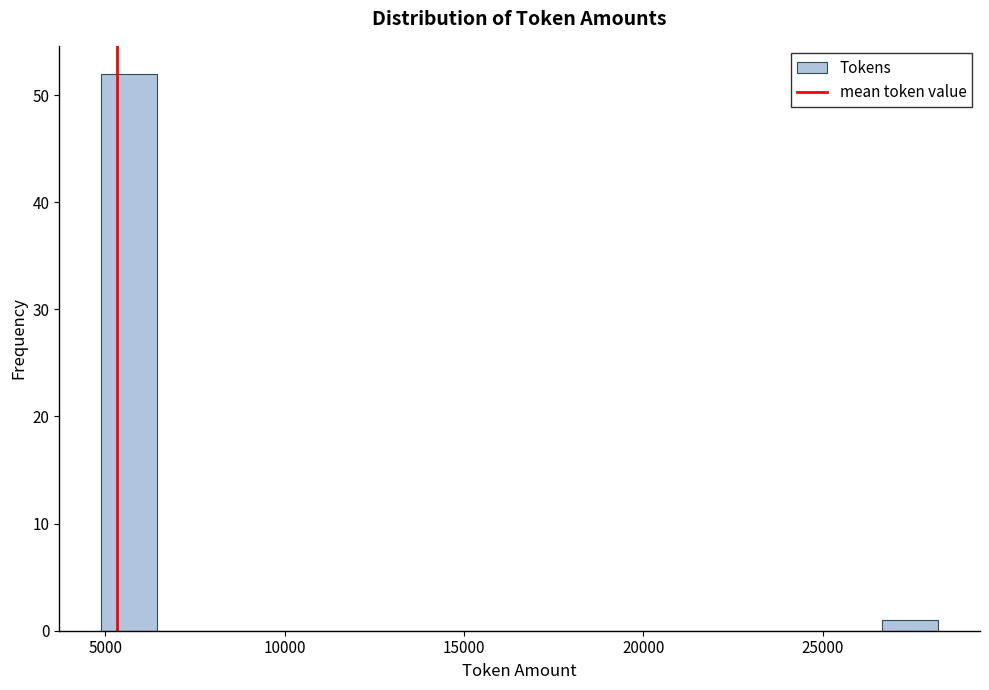

Read against the x-axis, roughly where is the centre of the tallest bar?

5500